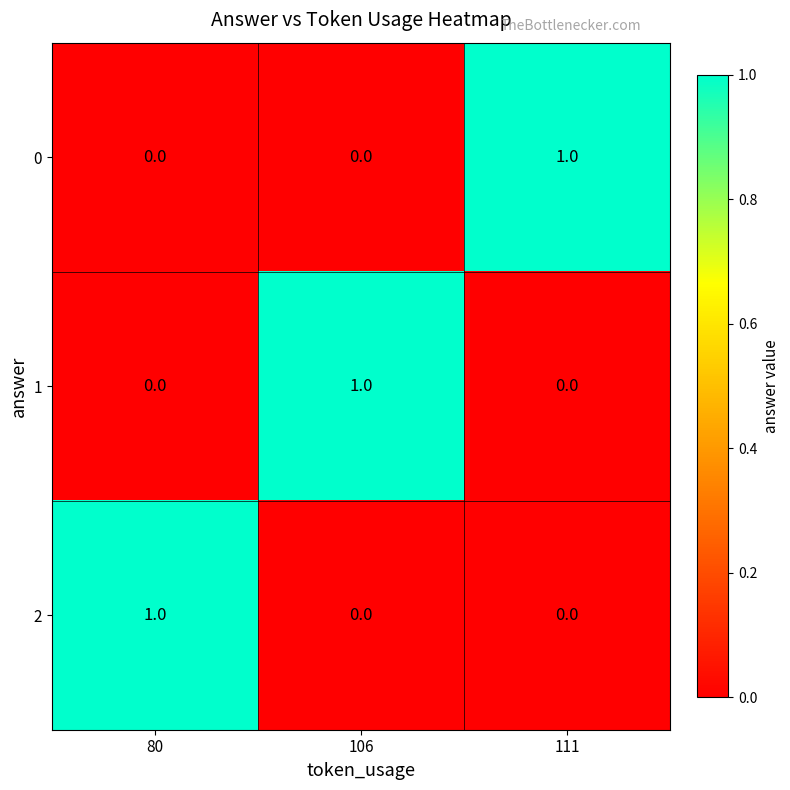

True or false: 1 has a value of 1 at 106.

True